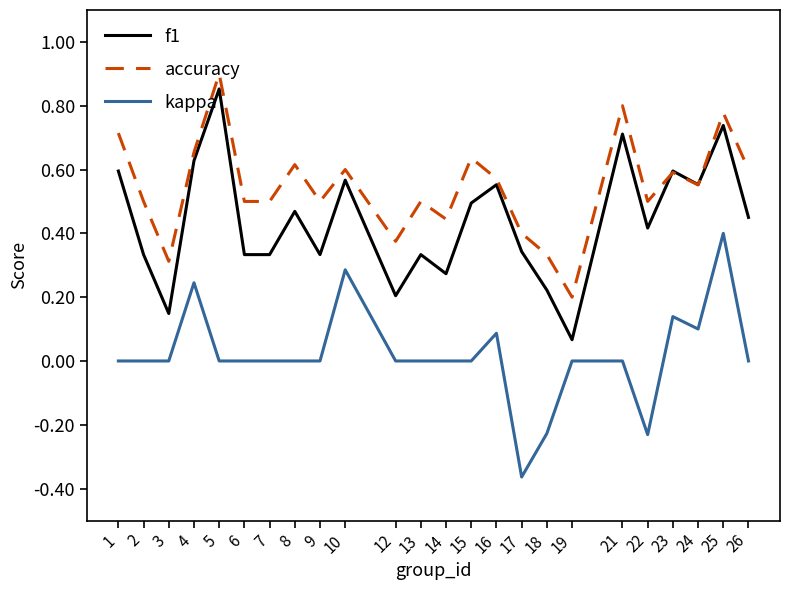

The value of accuracy at 3 is 0.5. True or false?

False